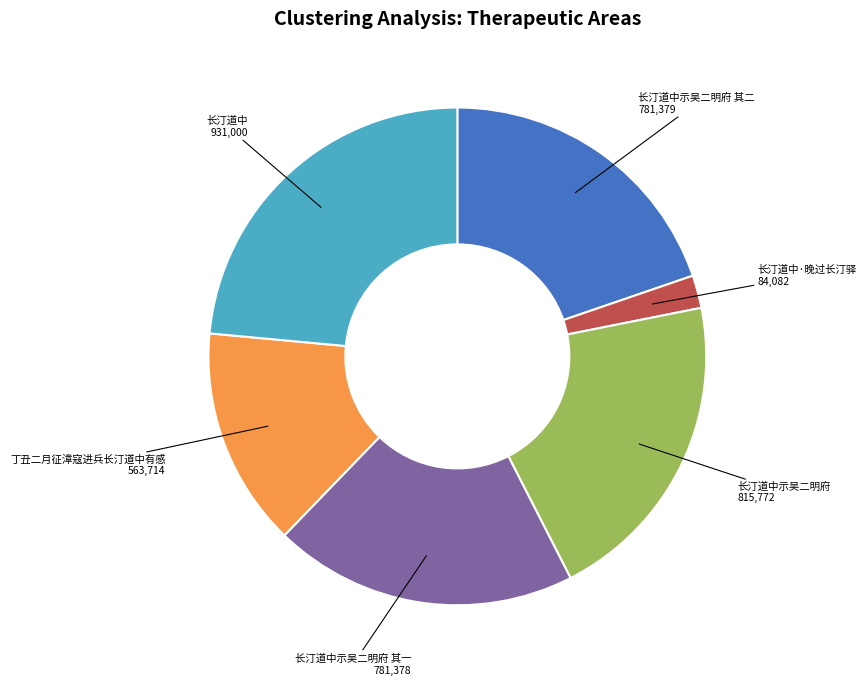

Is there a majority slice in this chart?

No